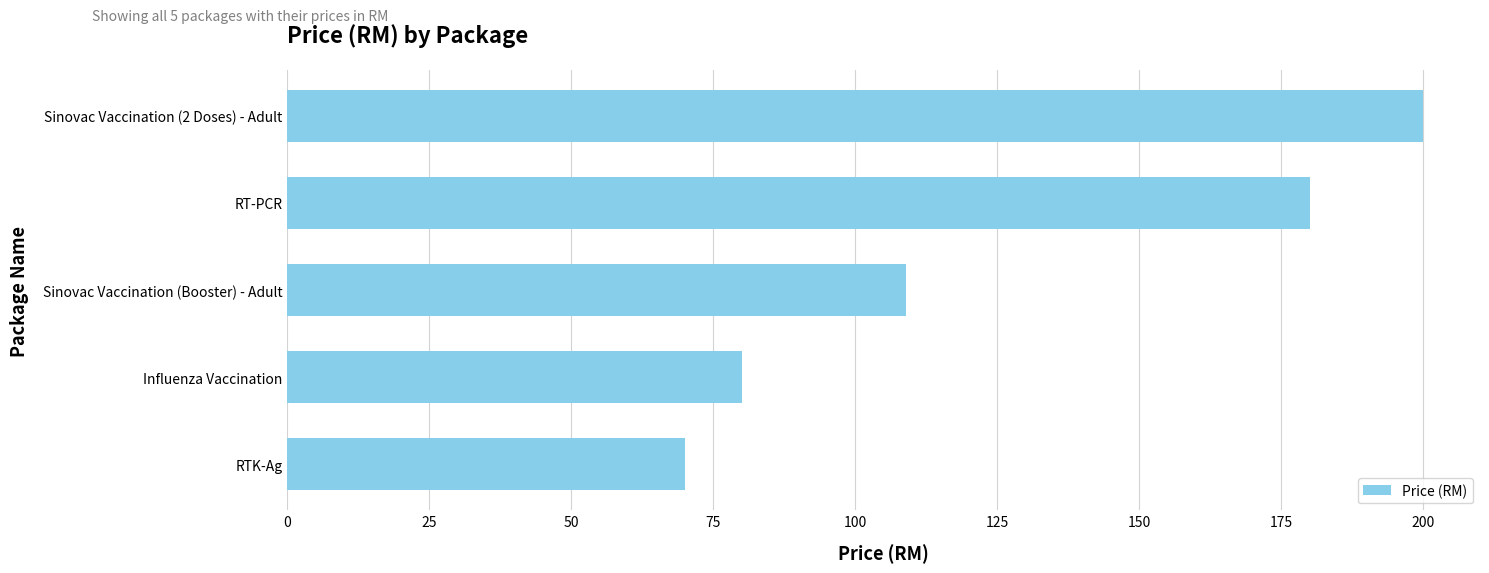

Reading bottom to top, extract all data points from this chart.

RTK-Ag=70	Influenza Vaccination=80	Sinovac Vaccination (Booster) - Adult=109	RT-PCR=180	Sinovac Vaccination (2 Doses) - Adult=200